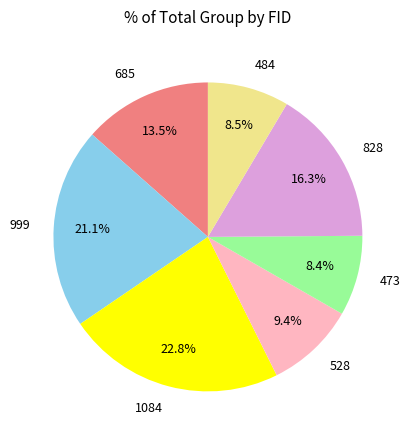

Which slice is the largest?

1084